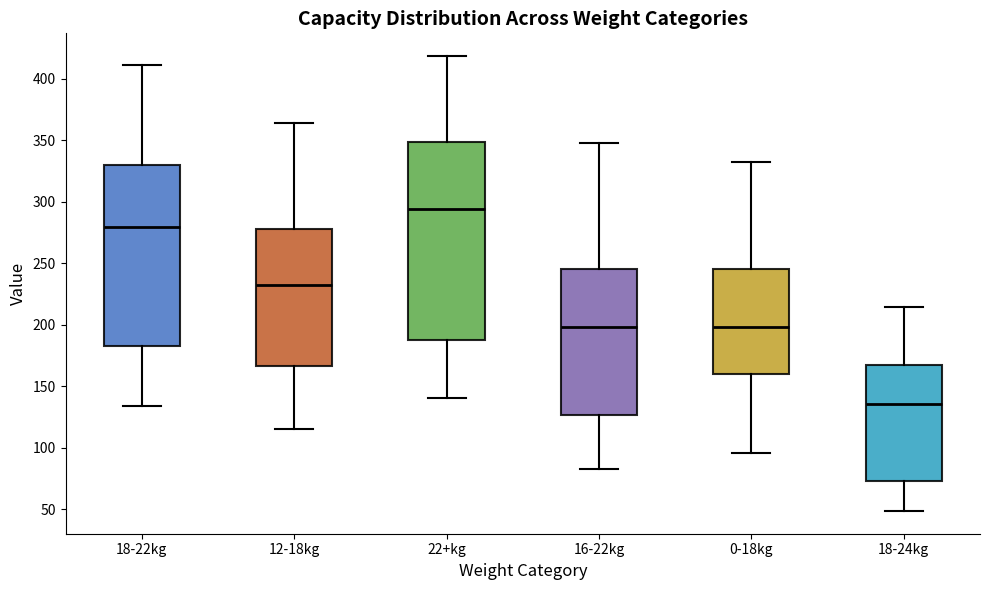

Which box is the tallest, from its lower edge to its upper edge?

22+kg